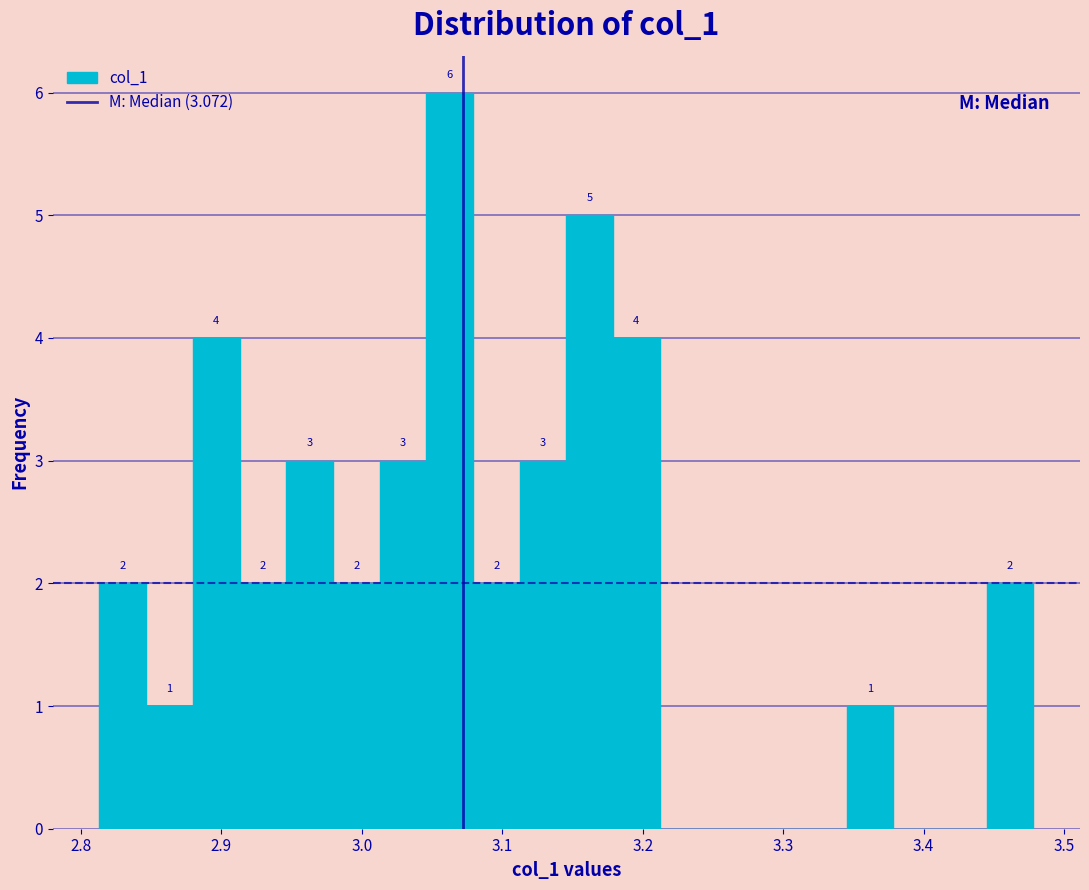

Read against the x-axis, roughly where is the centre of the tallest bar?

3.06